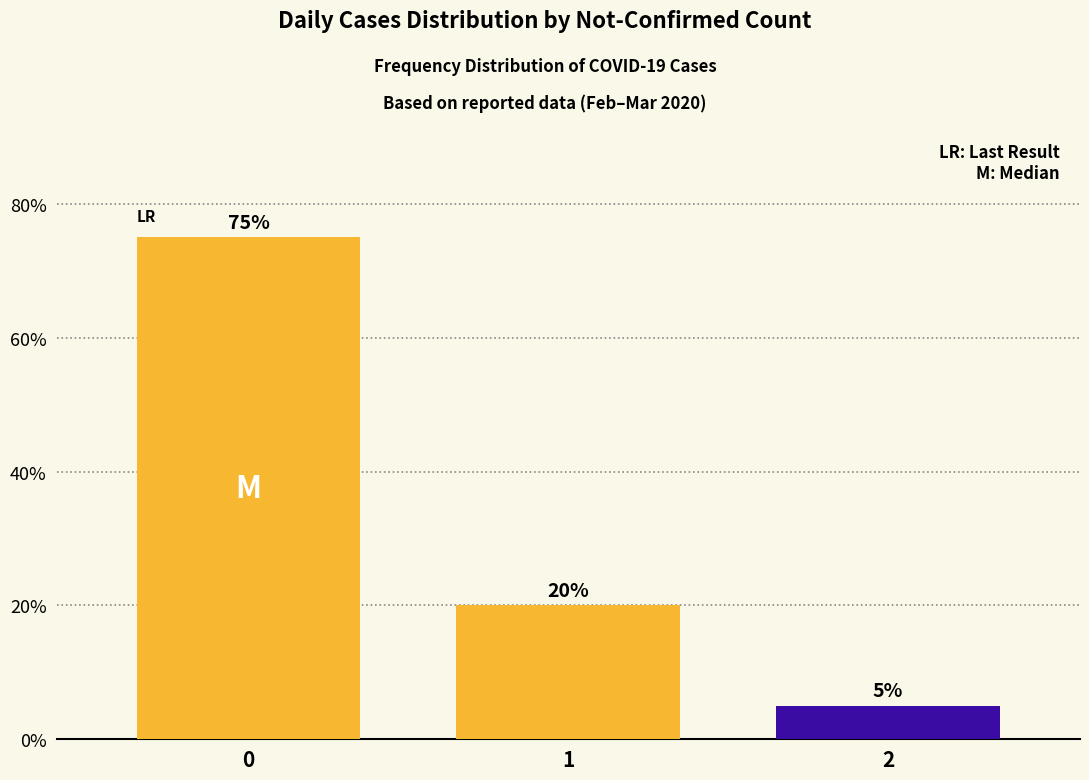

Are the bars grouped side by side (vs. stacked)?

No